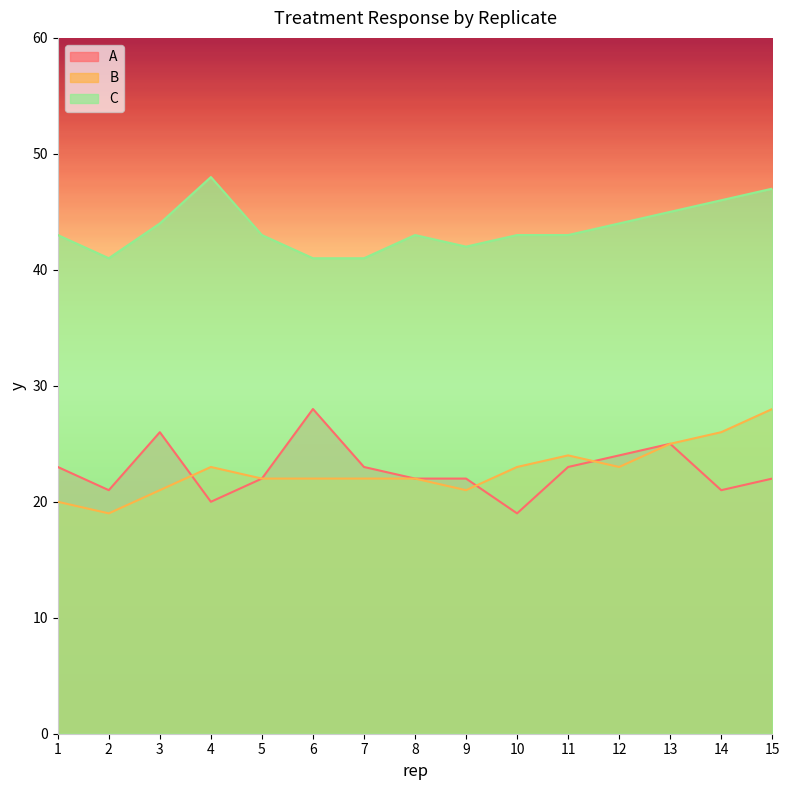

Rank the series by their maximum value, from highest to lowest.

C, A, B